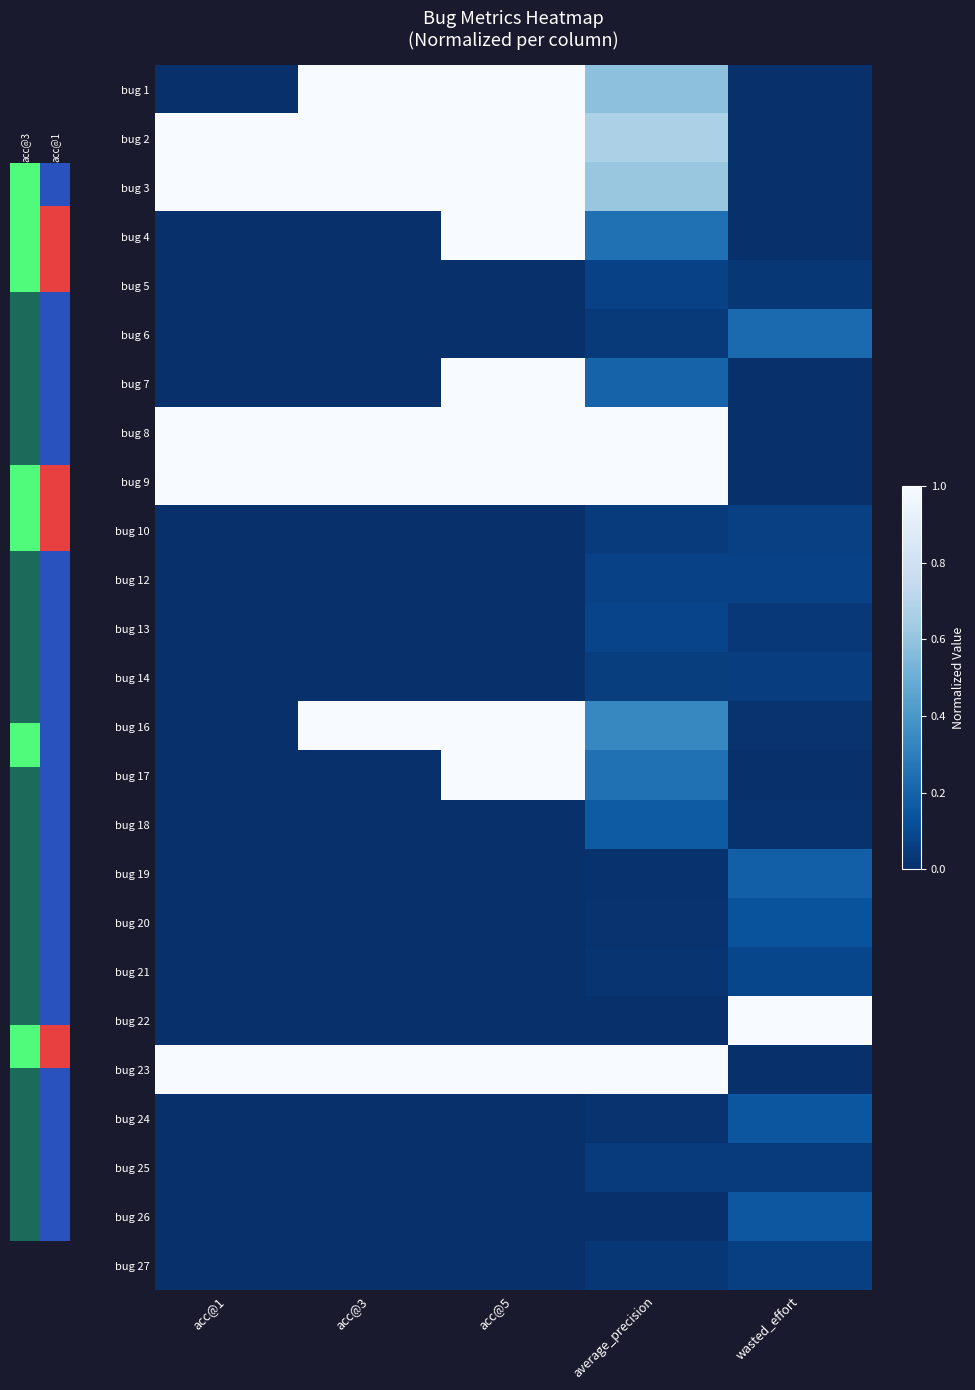

At how many categories does at least one series exceed 0?

5